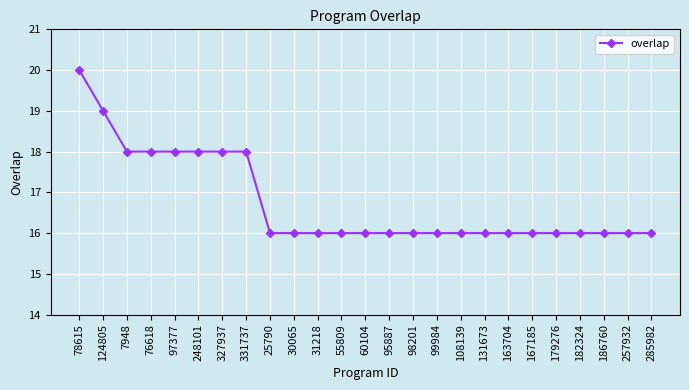

What is the label of the 17th point from the left?

108139